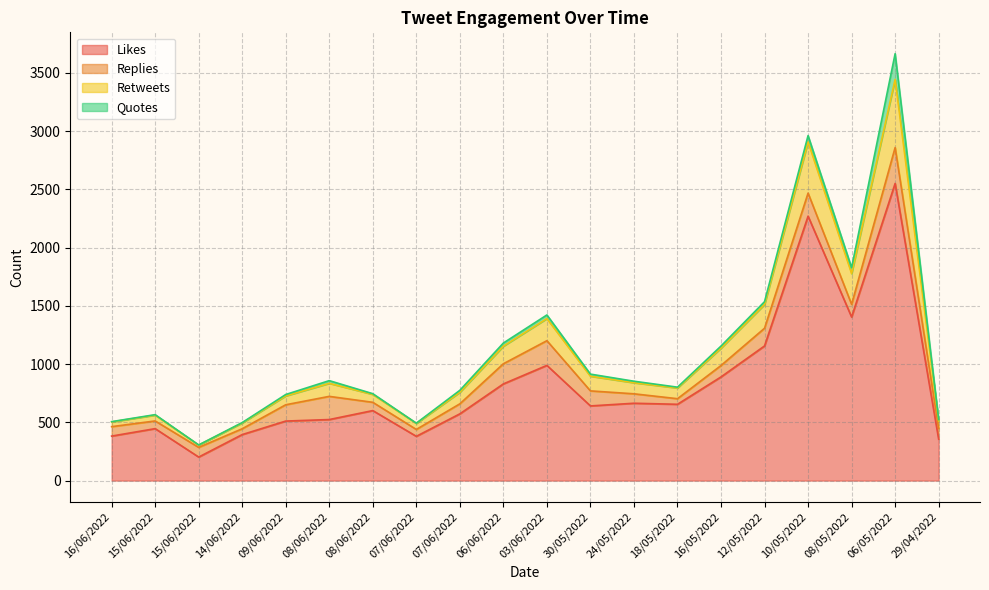

What is the sum of the Likes values at 14/06/2022 and 08/05/2022?

1799